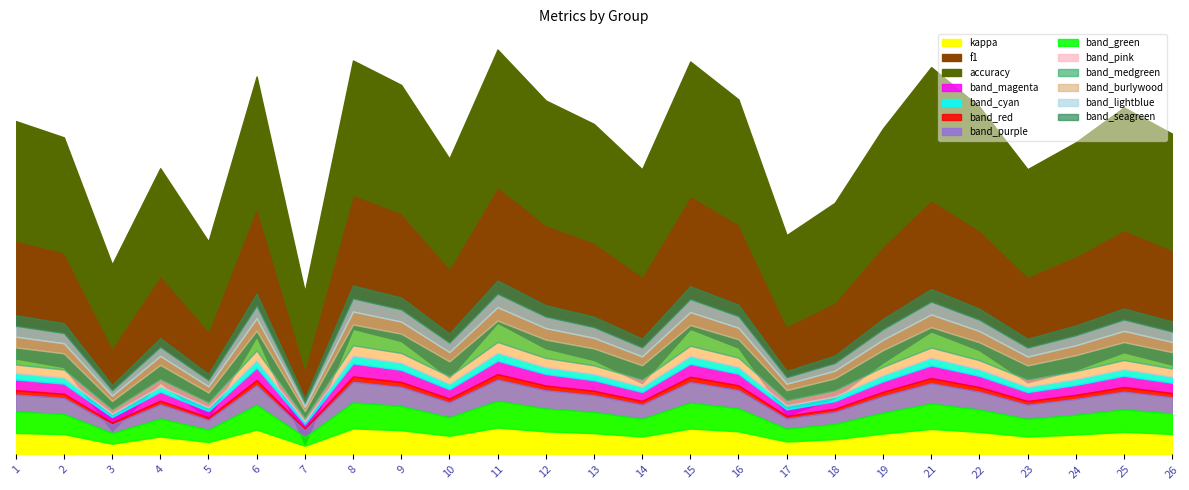

What is the difference between the accuracy values at 17 and 21?

0.2